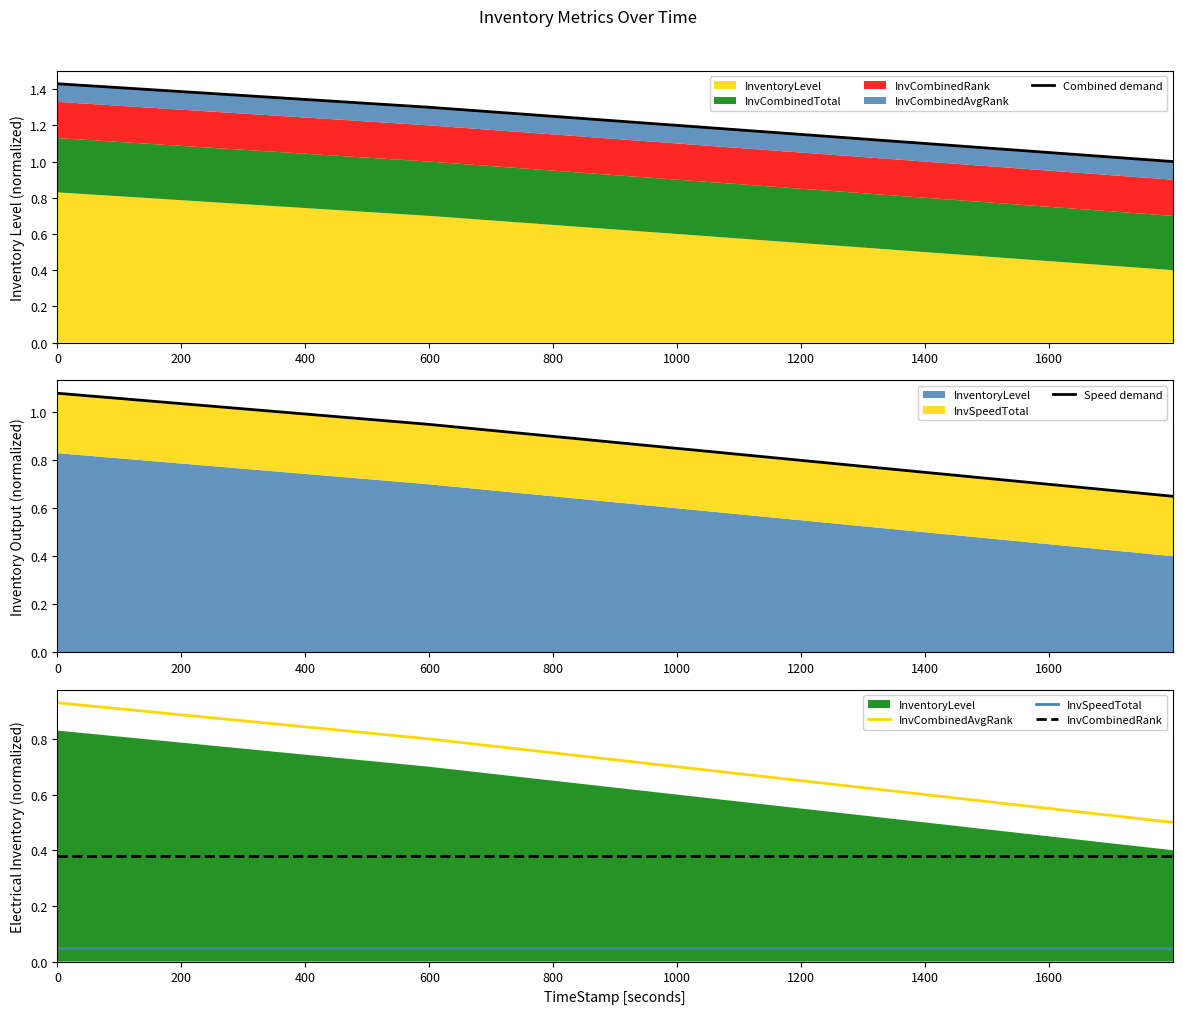

What is the greatest value displayed?

1.4